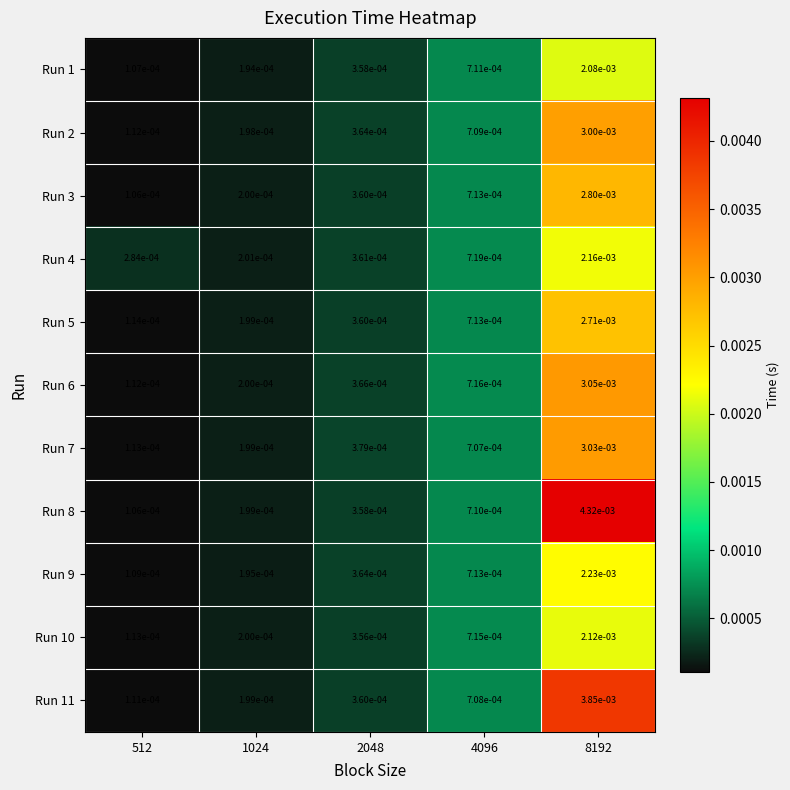

Is the value of Run 10 at 1024 greater than the value of Run 5 at 2048?

No